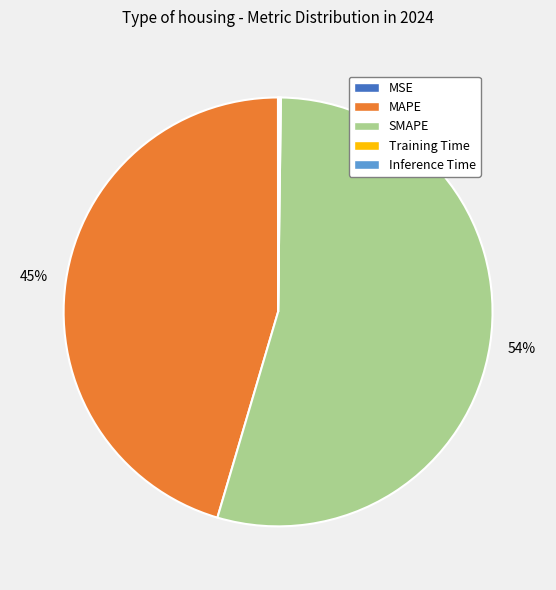

Combined, do SMAPE and MAPE account for over 50%?

Yes